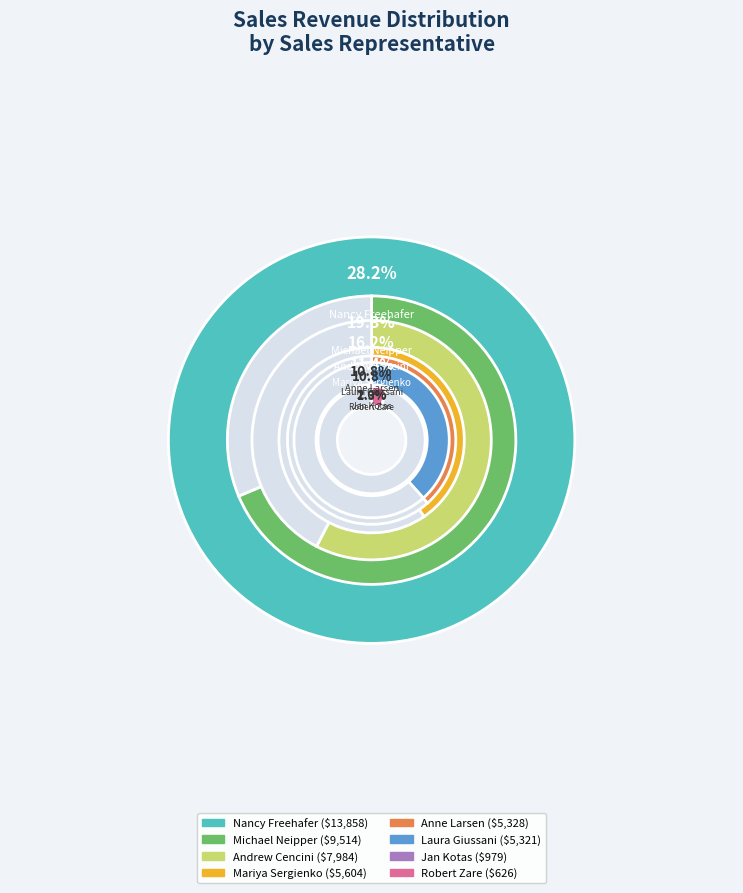

To the nearest percent, what percentage of the pie is Nancy Freehafer?

28%